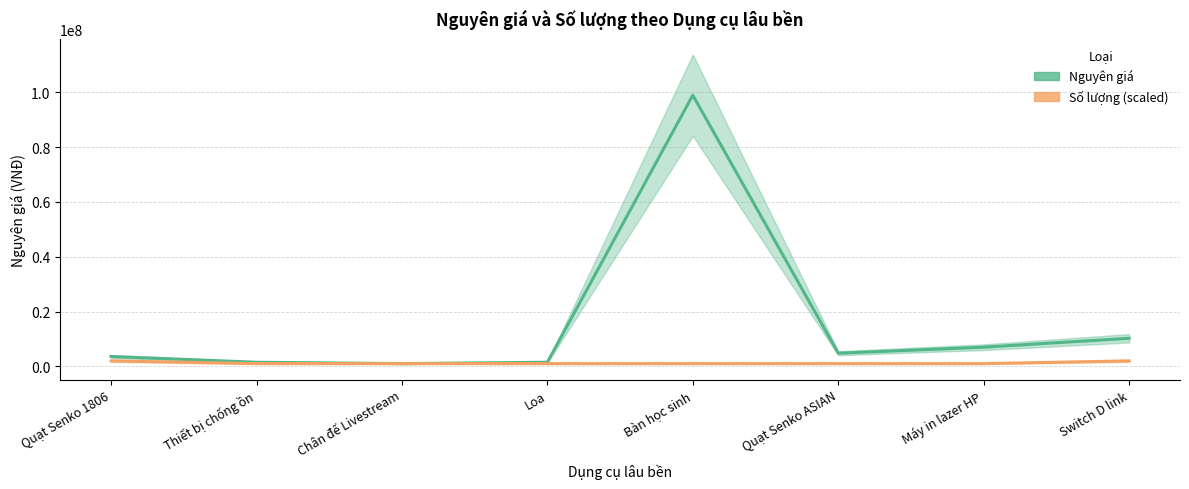

What value does the Số lượng (scaled) series have at Switch D link, to the nearest 100?

2000000